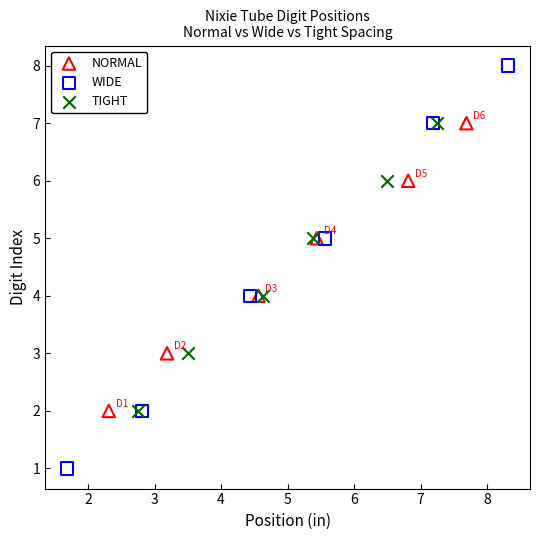

Which series reaches the maximum Y coordinate?

WIDE